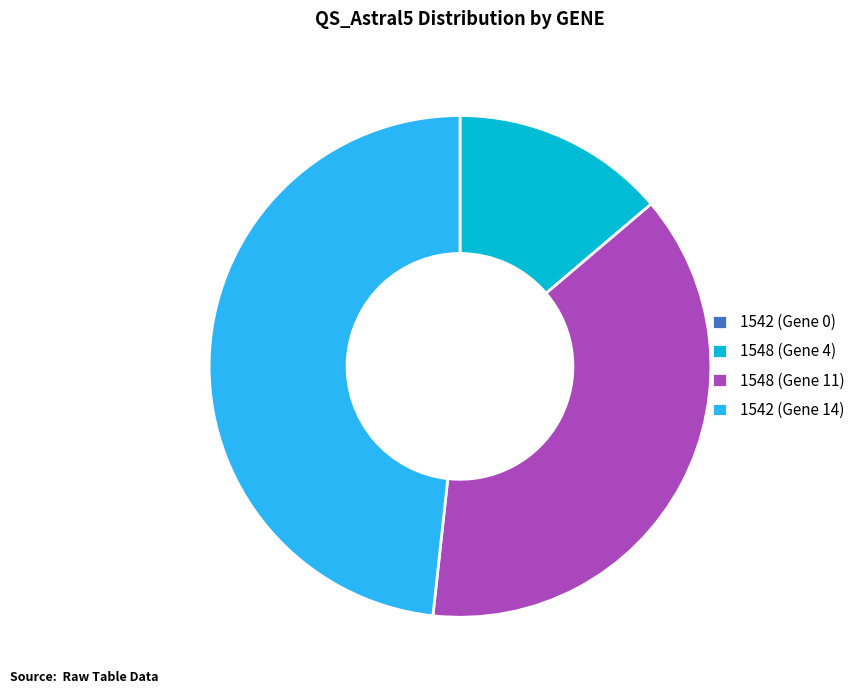

Which has a higher value, 1542 (Gene 14) or 1548 (Gene 11)?

1542 (Gene 14)